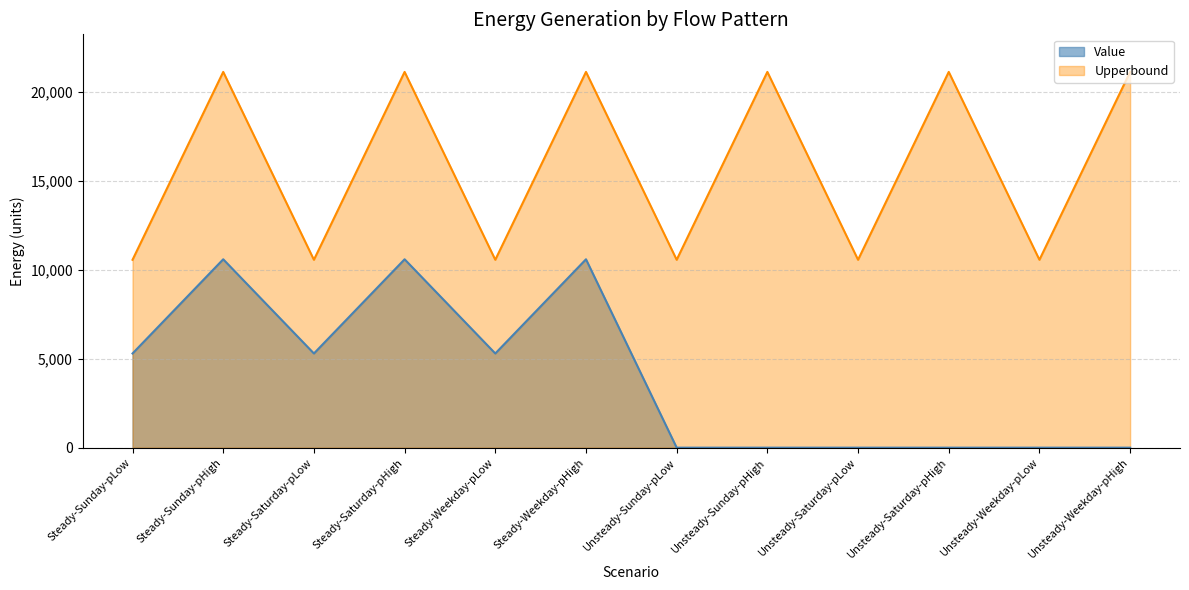

What position from the left is Steady-Sunday-pLow?

1